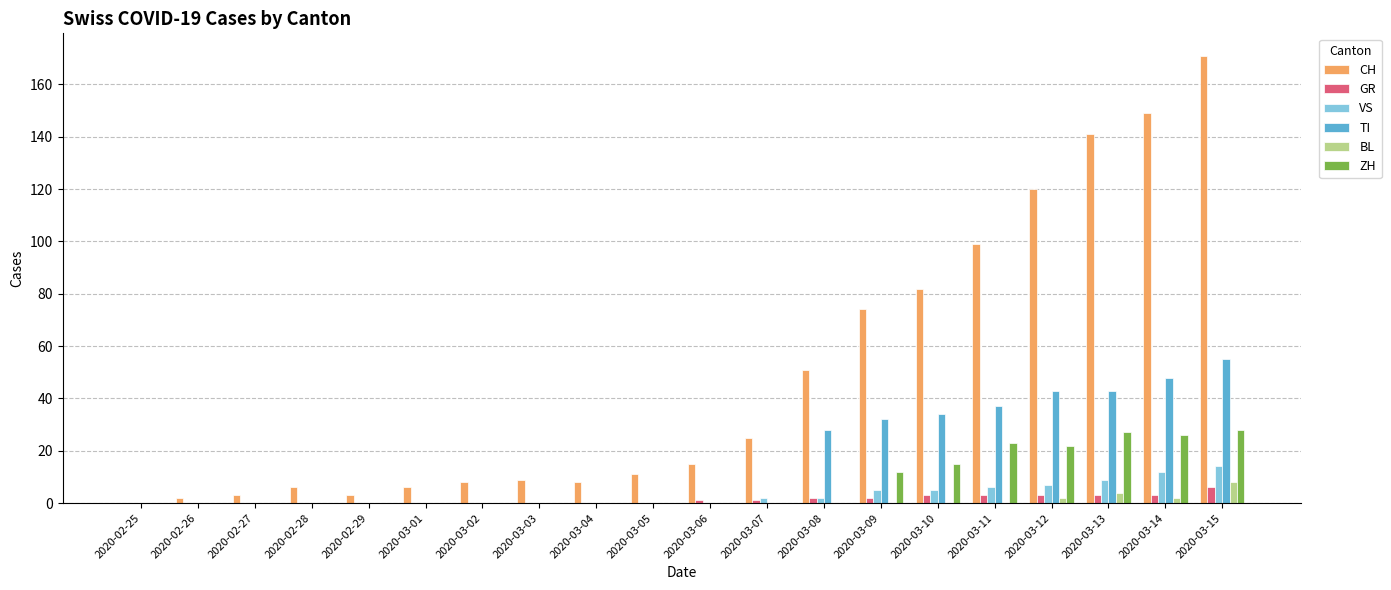

Reading left to right, extract all data points from this chart.

CH: 2020-02-25=0	2020-02-26=2	2020-02-27=3	2020-02-28=6	2020-02-29=3	2020-03-01=6	2020-03-02=8	2020-03-03=9	2020-03-04=8	2020-03-05=11	2020-03-06=15	2020-03-07=25	2020-03-08=51	2020-03-09=74	2020-03-10=82	2020-03-11=99	2020-03-12=120	2020-03-13=141	2020-03-14=149	2020-03-15=171
GR: 2020-02-25=0	2020-02-26=0	2020-02-27=0	2020-02-28=0	2020-02-29=0	2020-03-01=0	2020-03-02=0	2020-03-03=0	2020-03-04=0	2020-03-05=0	2020-03-06=1	2020-03-07=1	2020-03-08=2	2020-03-09=2	2020-03-10=3	2020-03-11=3	2020-03-12=3	2020-03-13=3	2020-03-14=3	2020-03-15=6
VS: 2020-02-25=0	2020-02-26=0	2020-02-27=0	2020-02-28=0	2020-02-29=0	2020-03-01=0	2020-03-02=0	2020-03-03=0	2020-03-04=0	2020-03-05=0	2020-03-06=0	2020-03-07=2	2020-03-08=2	2020-03-09=5	2020-03-10=5	2020-03-11=6	2020-03-12=7	2020-03-13=9	2020-03-14=12	2020-03-15=14
TI: 2020-02-25=0	2020-02-26=0	2020-02-27=0	2020-02-28=0	2020-02-29=0	2020-03-01=0	2020-03-02=0	2020-03-03=0	2020-03-04=0	2020-03-05=0	2020-03-06=0	2020-03-07=0	2020-03-08=28	2020-03-09=32	2020-03-10=34	2020-03-11=37	2020-03-12=43	2020-03-13=43	2020-03-14=48	2020-03-15=55
BL: 2020-02-25=0	2020-02-26=0	2020-02-27=0	2020-02-28=0	2020-02-29=0	2020-03-01=0	2020-03-02=0	2020-03-03=0	2020-03-04=0	2020-03-05=0	2020-03-06=0	2020-03-07=0	2020-03-08=0	2020-03-09=0	2020-03-10=0	2020-03-11=0	2020-03-12=2	2020-03-13=4	2020-03-14=2	2020-03-15=8
ZH: 2020-02-25=0	2020-02-26=0	2020-02-27=0	2020-02-28=0	2020-02-29=0	2020-03-01=0	2020-03-02=0	2020-03-03=0	2020-03-04=0	2020-03-05=0	2020-03-06=0	2020-03-07=0	2020-03-08=0	2020-03-09=12	2020-03-10=15	2020-03-11=23	2020-03-12=22	2020-03-13=27	2020-03-14=26	2020-03-15=28